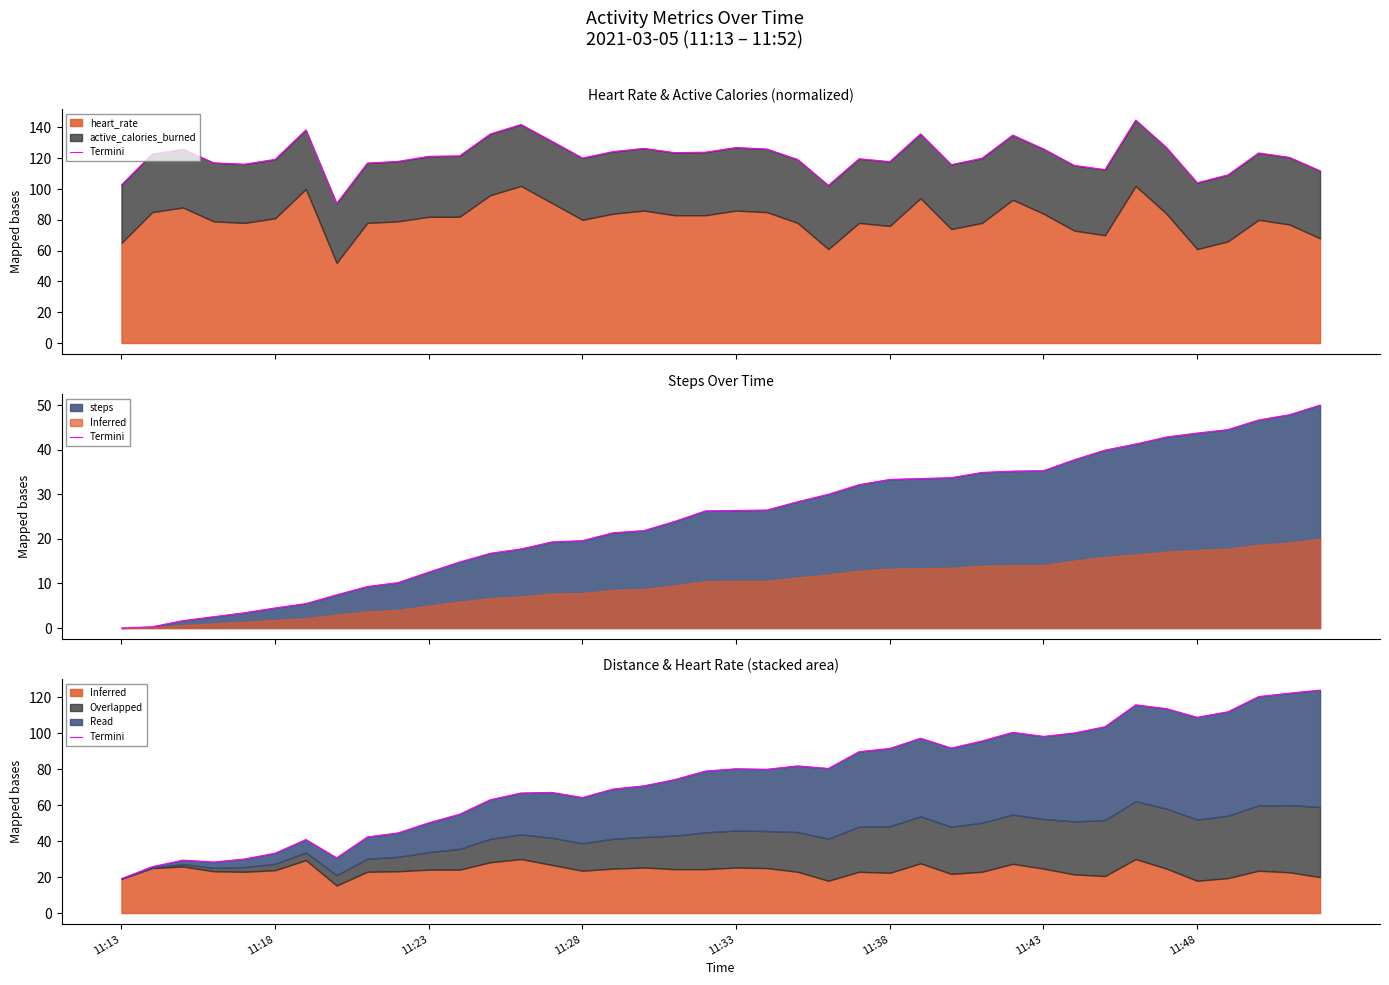

True or false: the data has more than 0 interior local peaks.

True